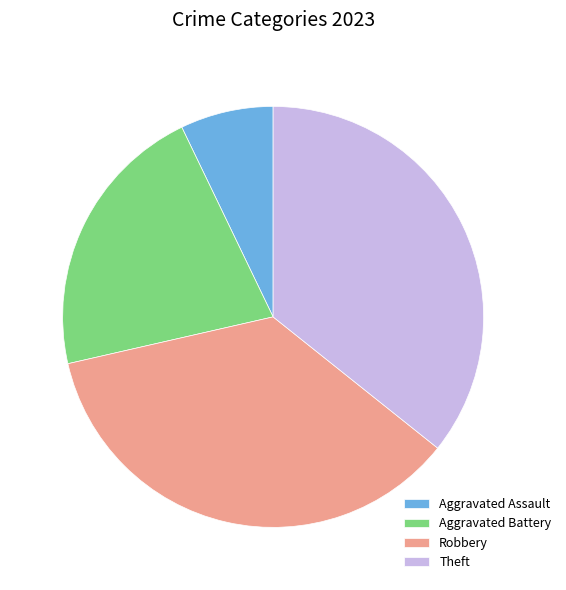

How many slices are in this pie chart?

4